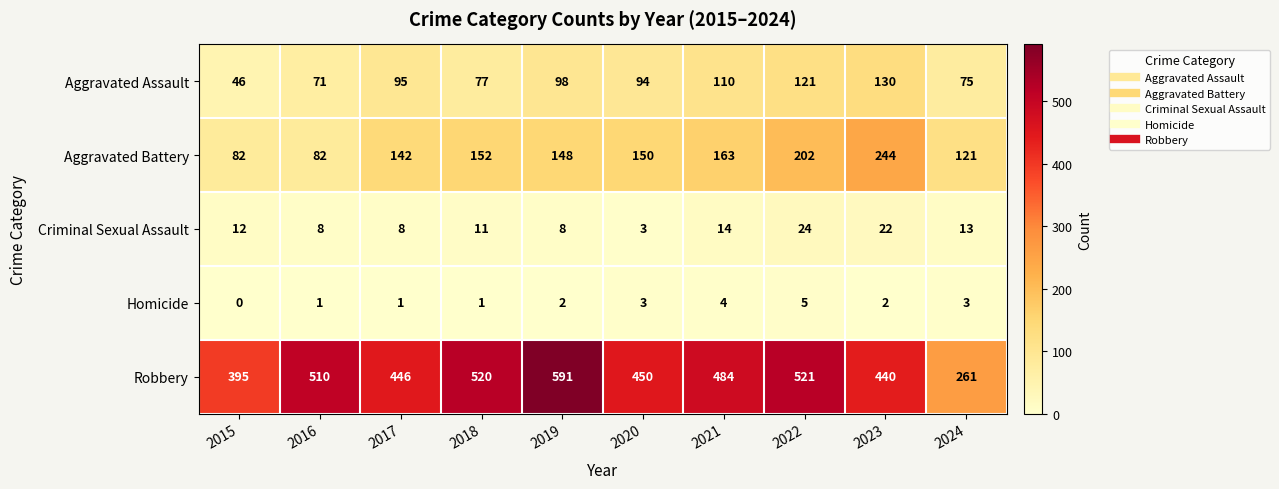

What is the total value across all series at 2019?

847